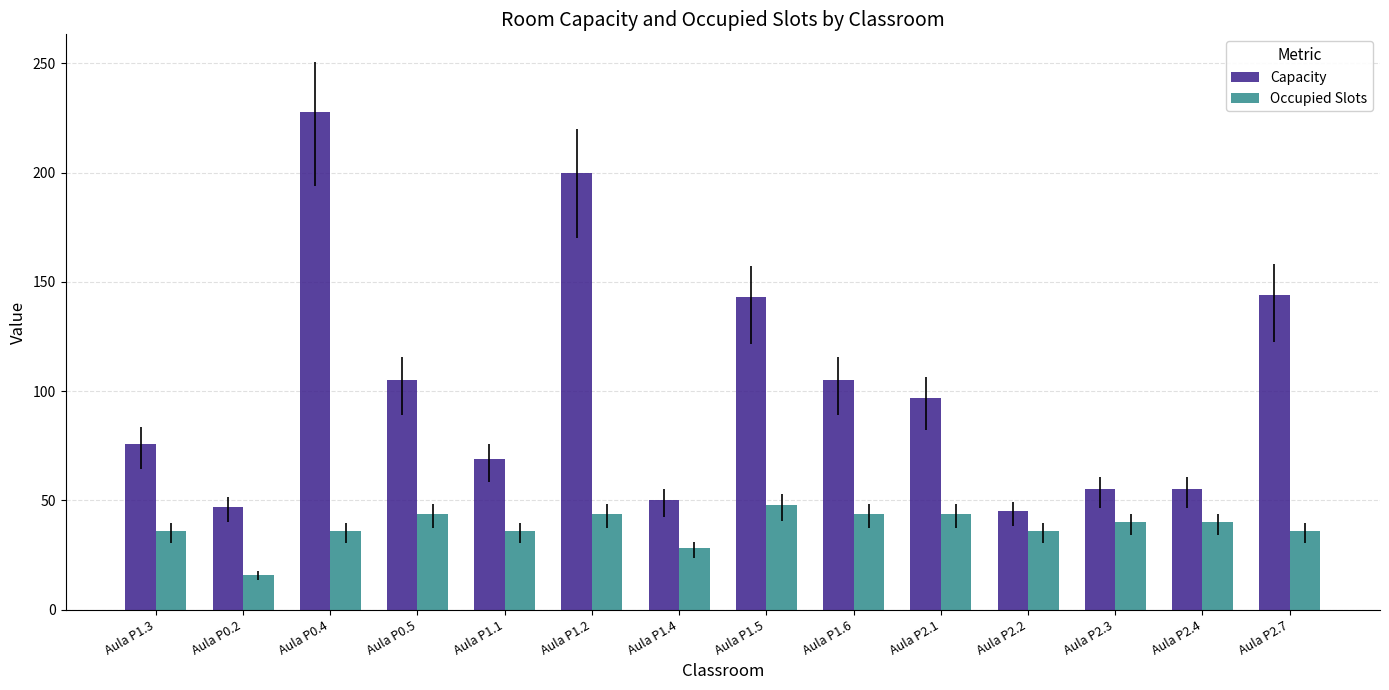

How many values in the Occupied Slots series are below 40?

7